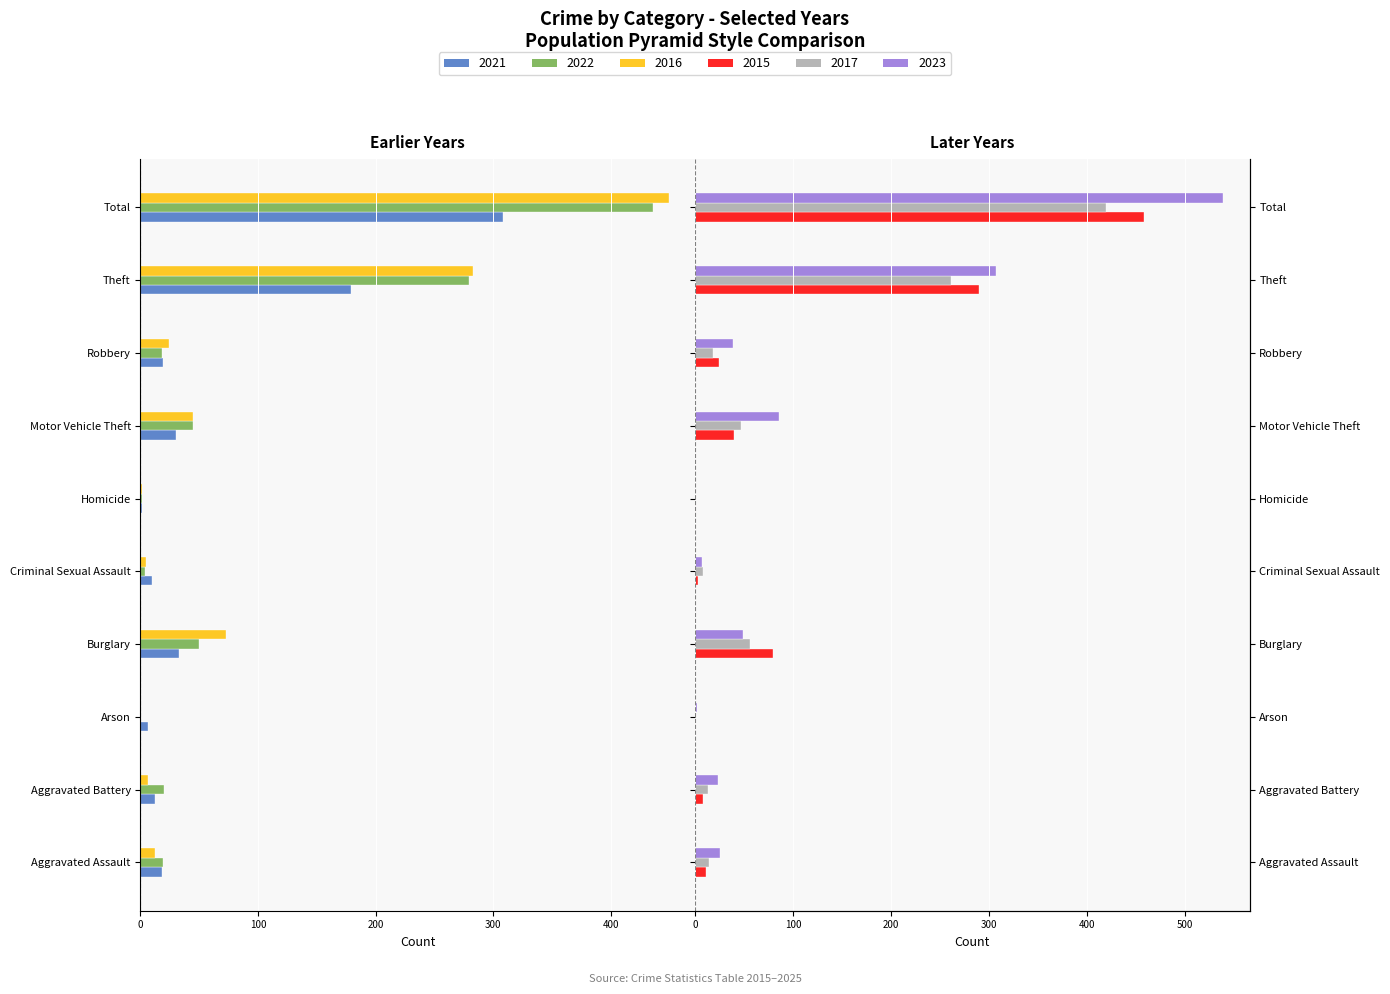

What is the label of the 9th bar from the right?

Aggravated Battery